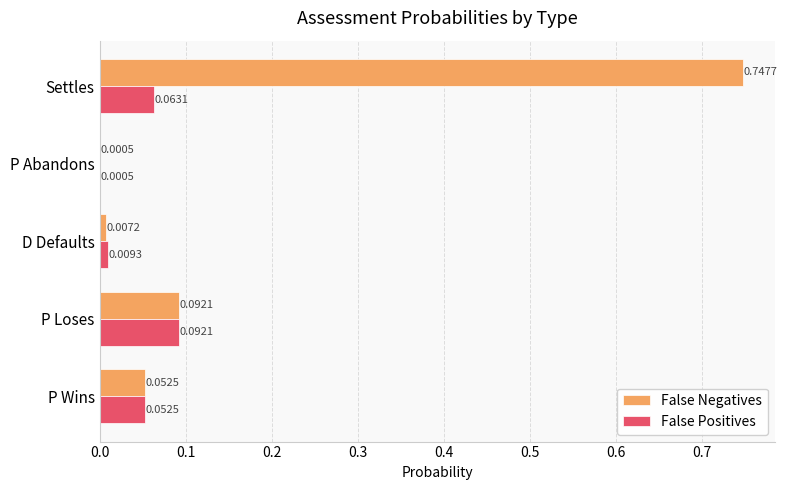

At which category is the sum across all series the highest?

Settles